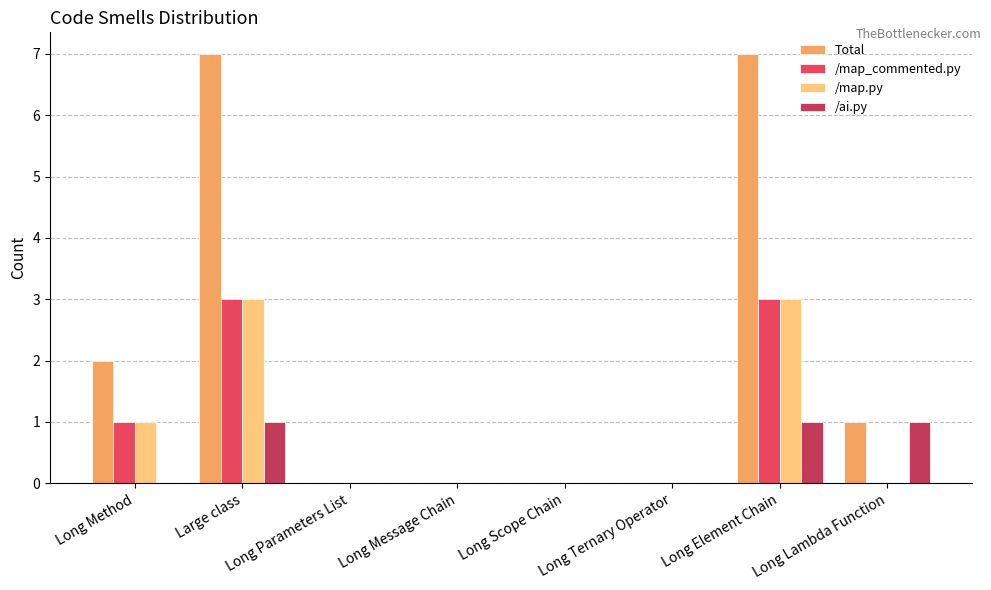

Which series has the largest total across all categories?

Total